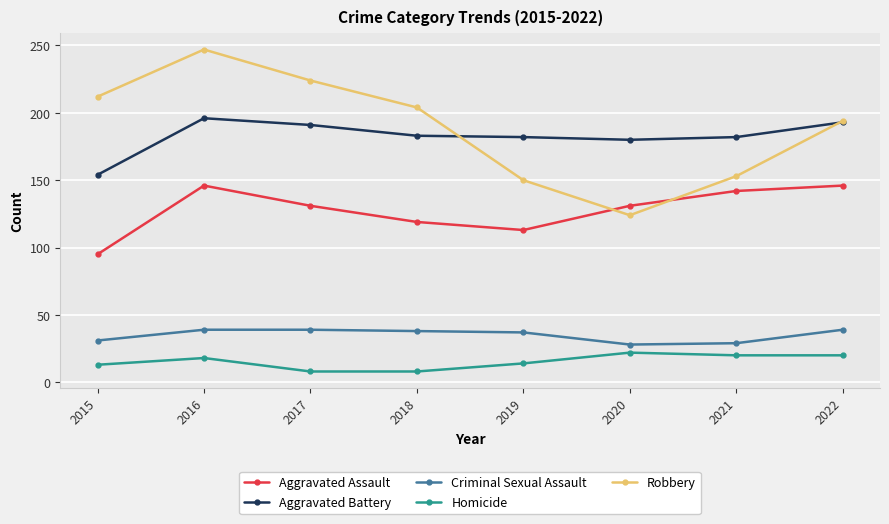

What is the lowest value of the Aggravated Battery series?

154